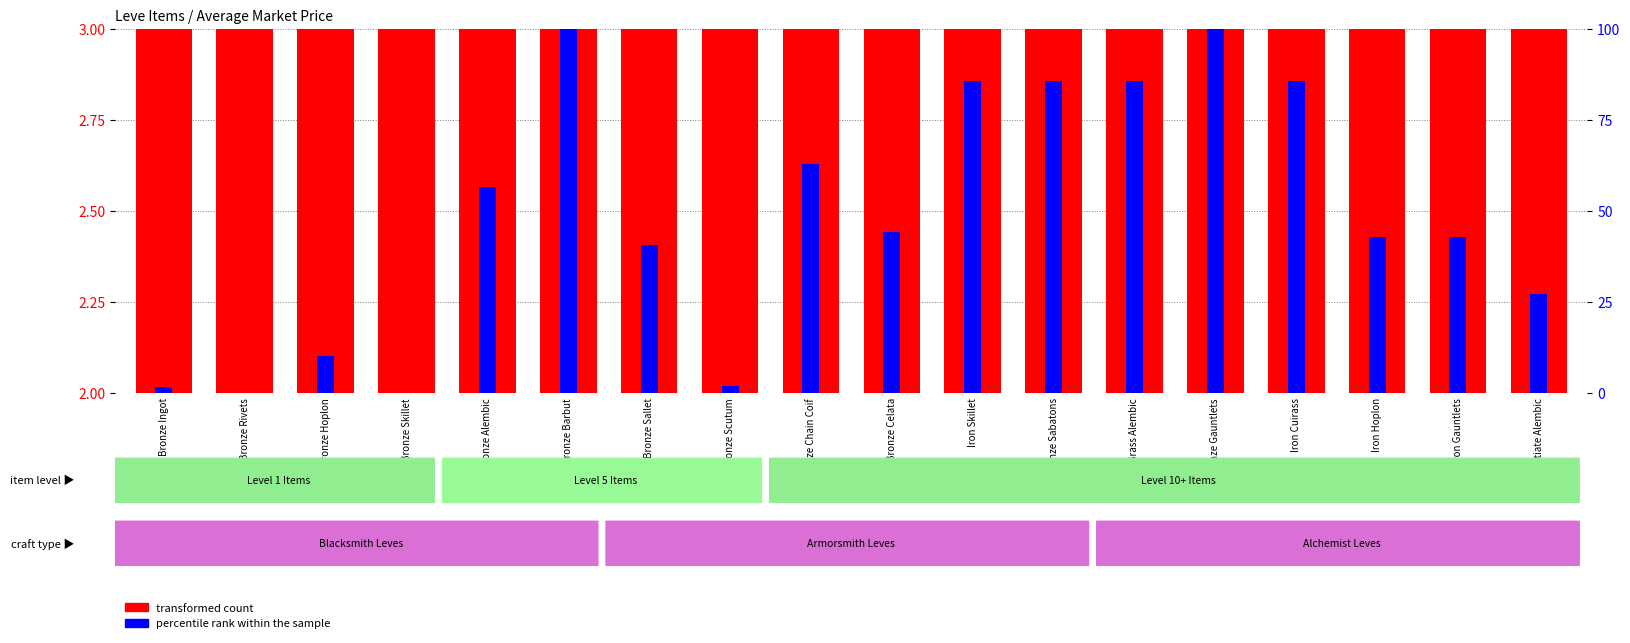

At which category is the sum across all series the highest?

Bronze Gauntlets